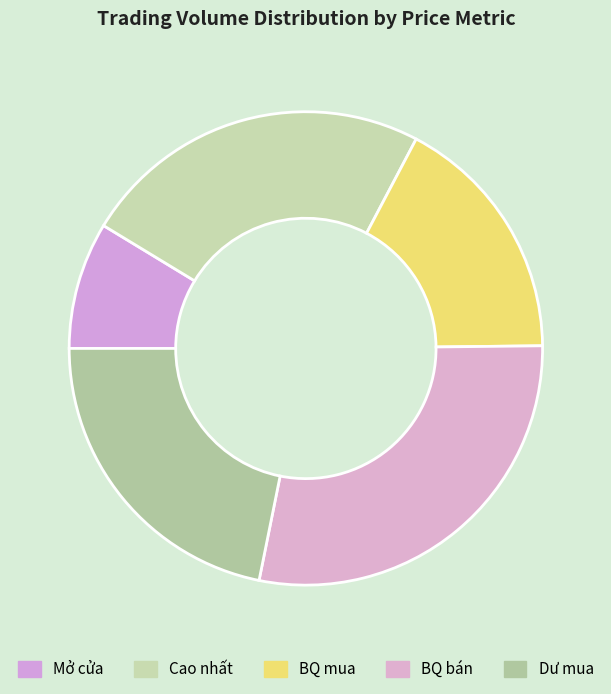

To the nearest percent, what portion does BQ mua represent?

17%